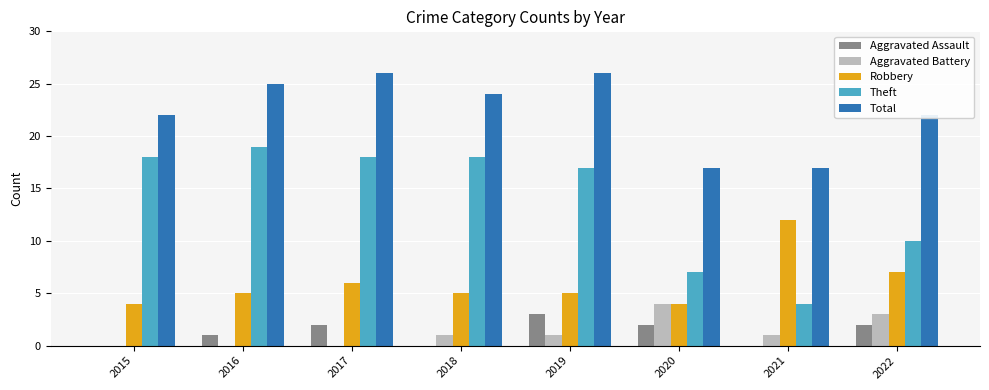

Reading left to right, extract all data points from this chart.

Aggravated Assault: 2015=0	2016=1	2017=2	2018=0	2019=3	2020=2	2021=0	2022=2
Aggravated Battery: 2015=0	2016=0	2017=0	2018=1	2019=1	2020=4	2021=1	2022=3
Robbery: 2015=4	2016=5	2017=6	2018=5	2019=5	2020=4	2021=12	2022=7
Theft: 2015=18	2016=19	2017=18	2018=18	2019=17	2020=7	2021=4	2022=10
Total: 2015=22	2016=25	2017=26	2018=24	2019=26	2020=17	2021=17	2022=22